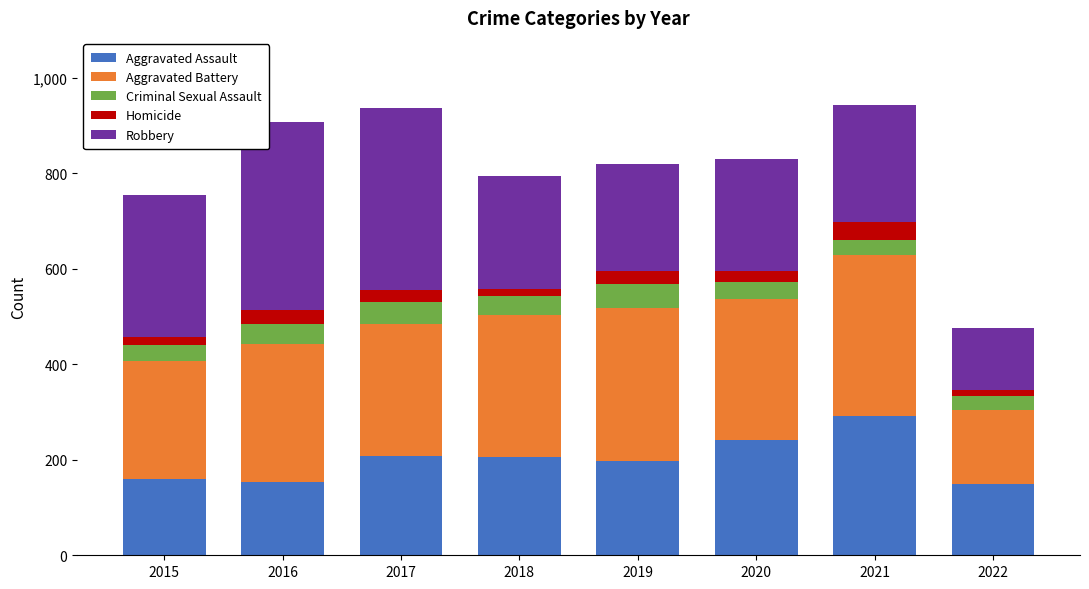

The value of Aggravated Assault at 2015 is 249. True or false?

False